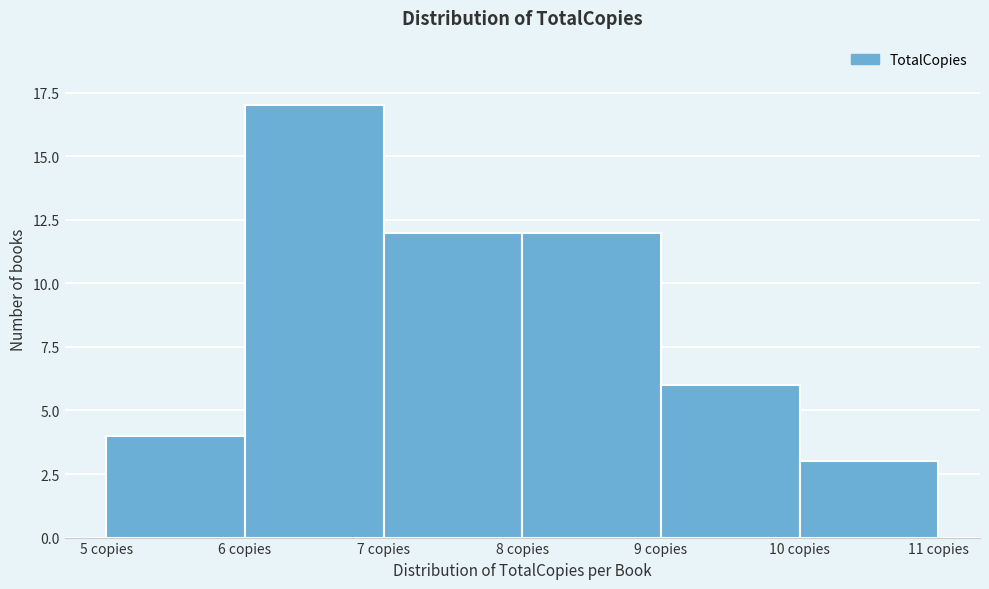

Over which range of the x-axis is the bar tallest?

6 to 7